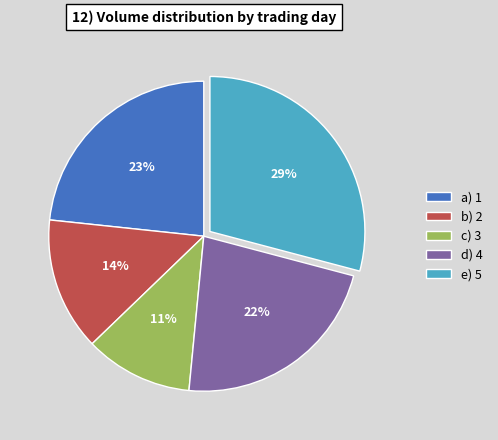

To the nearest percent, what is the difference between the largest and smallest slice percentages?

18%